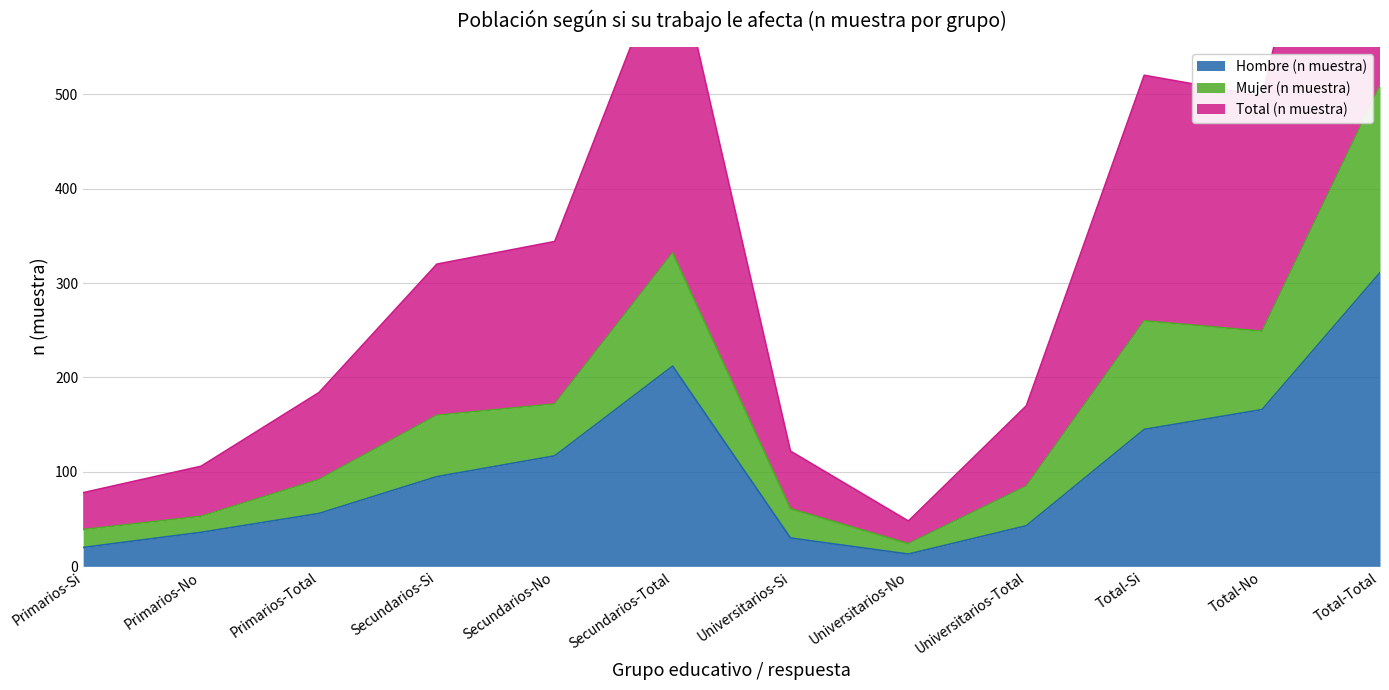

What is the sum of all Hombre (n muestra) values?

1244